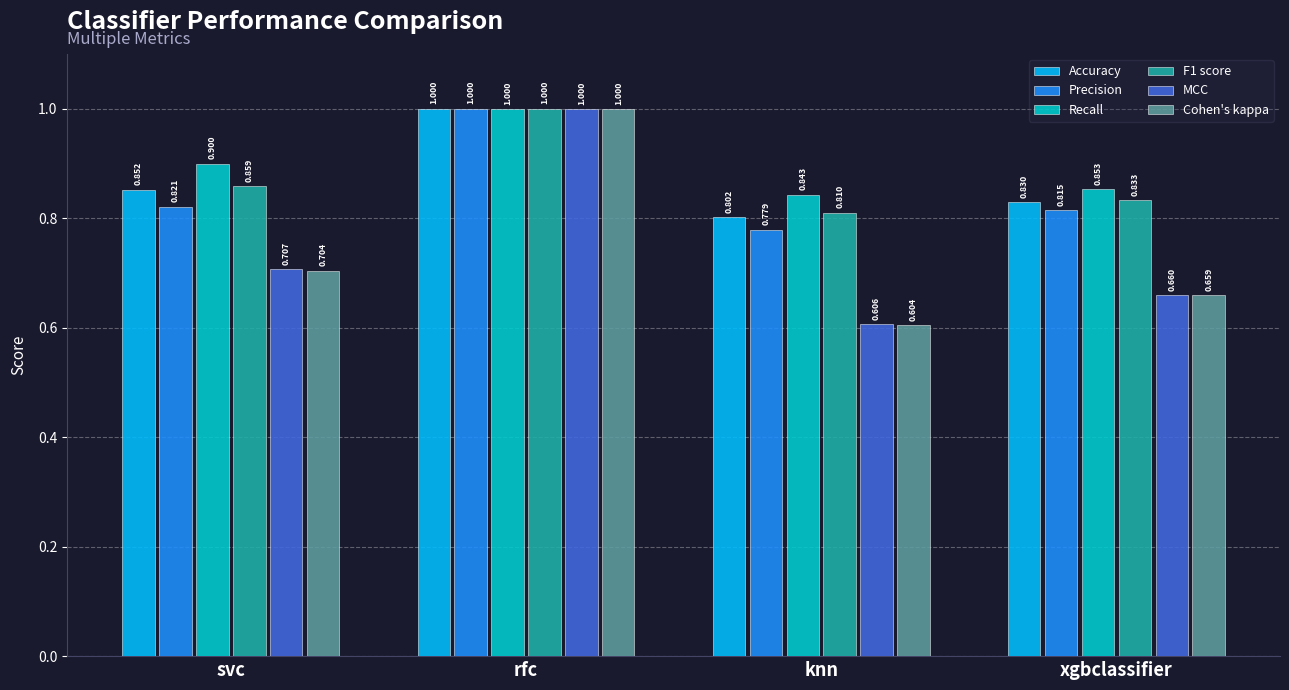

Which series has the largest range (max minus min)?

Cohen's kappa